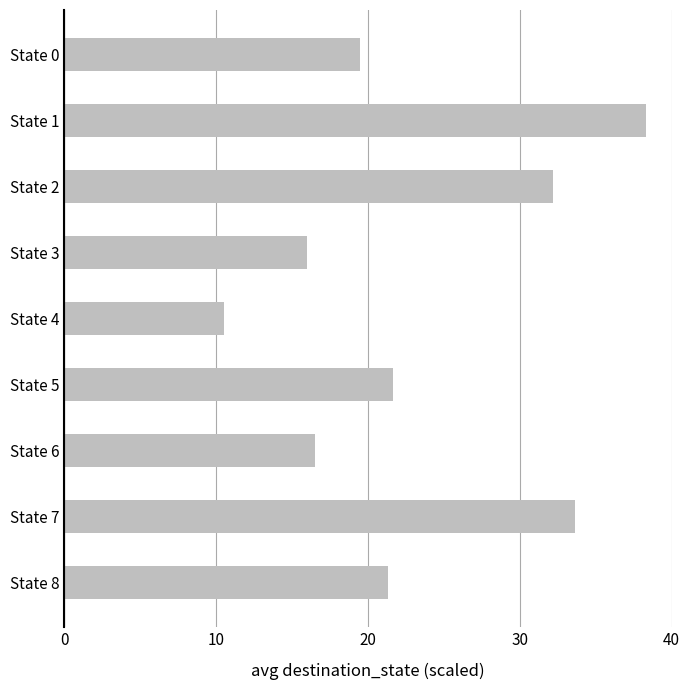

How many bars are there in total?

9